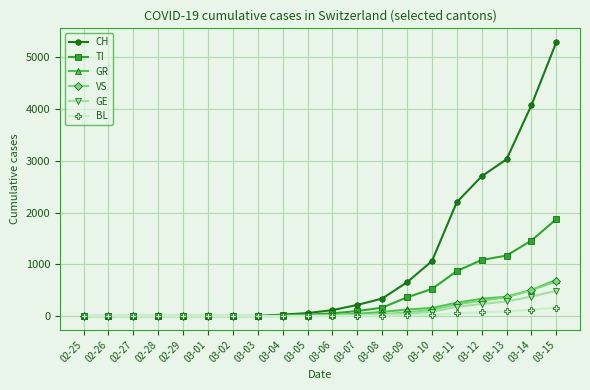

At which category is the sum across all series the highest?

03-15